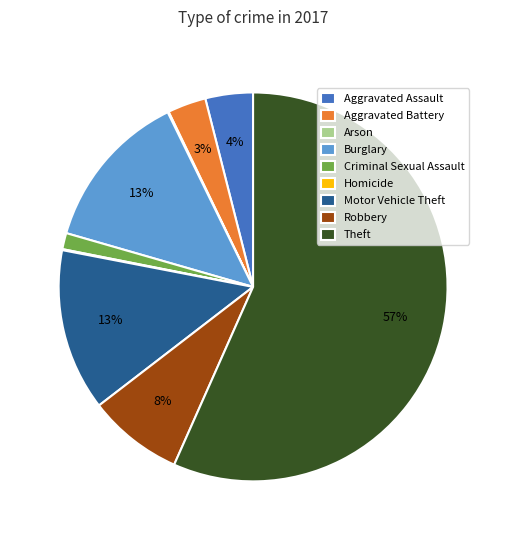

To the nearest percent, what is the average slice percentage?

11%